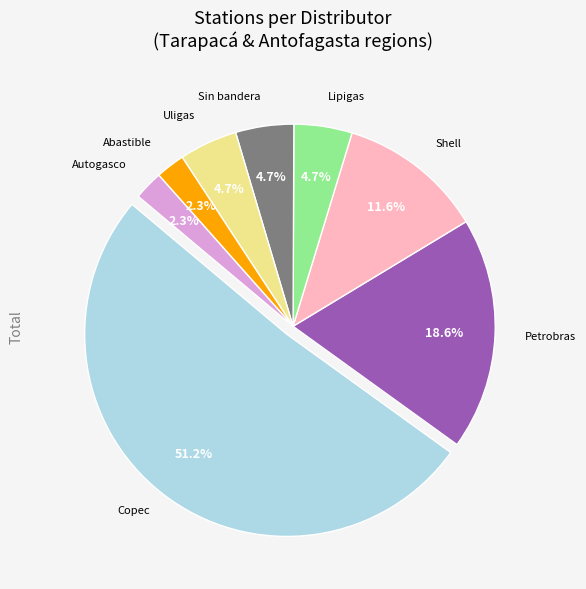

Does any single category account for the majority?

Yes